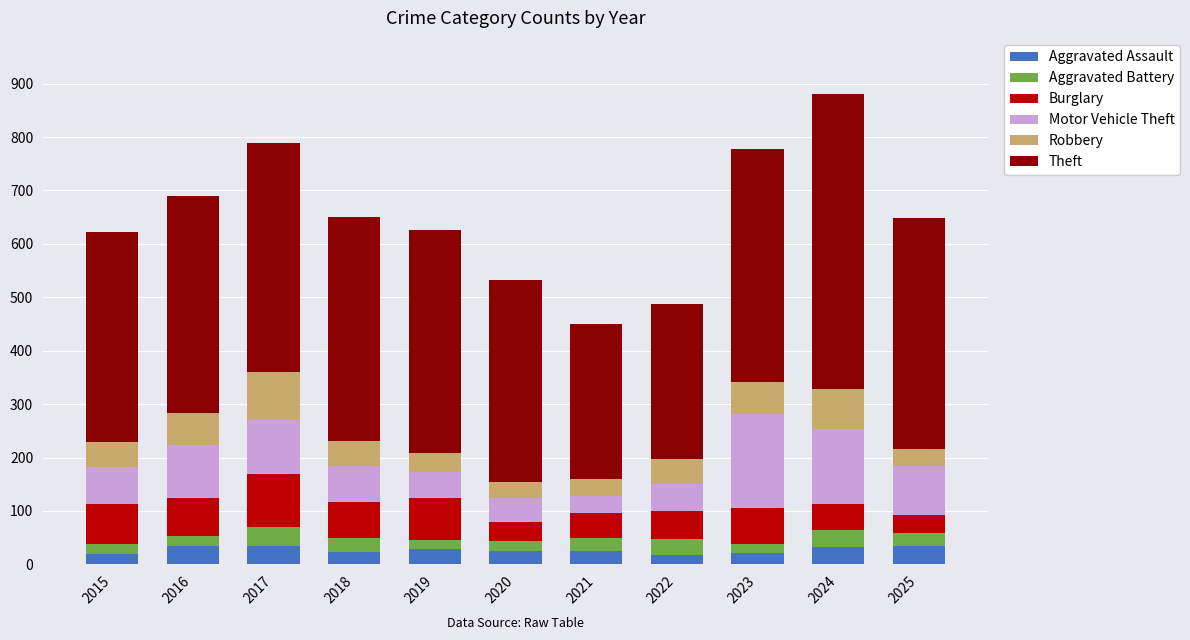

What is the maximum value for Aggravated Assault?

34